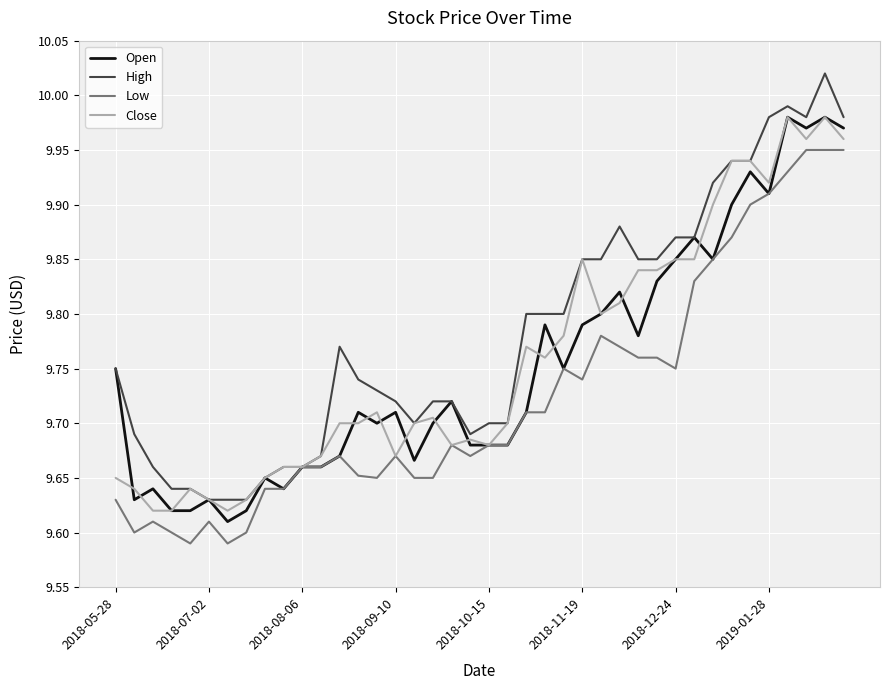

What is the difference between the second highest and minimum values in the Open series?

0.4